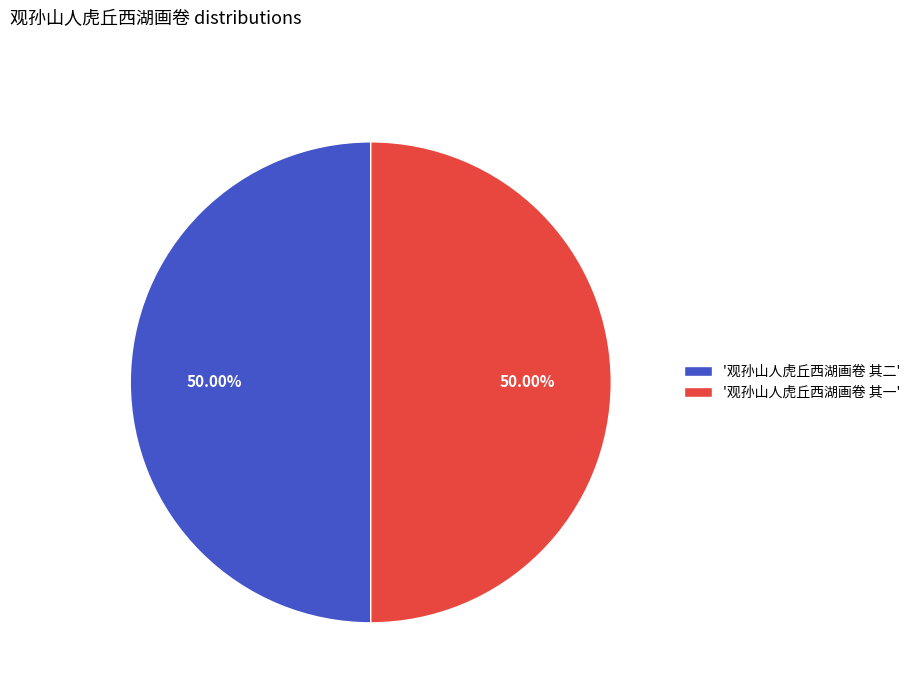

What is the ratio of the value at '观孙山人虎丘西湖画卷 其一' to the value at '观孙山人虎丘西湖画卷 其二'?

1.0